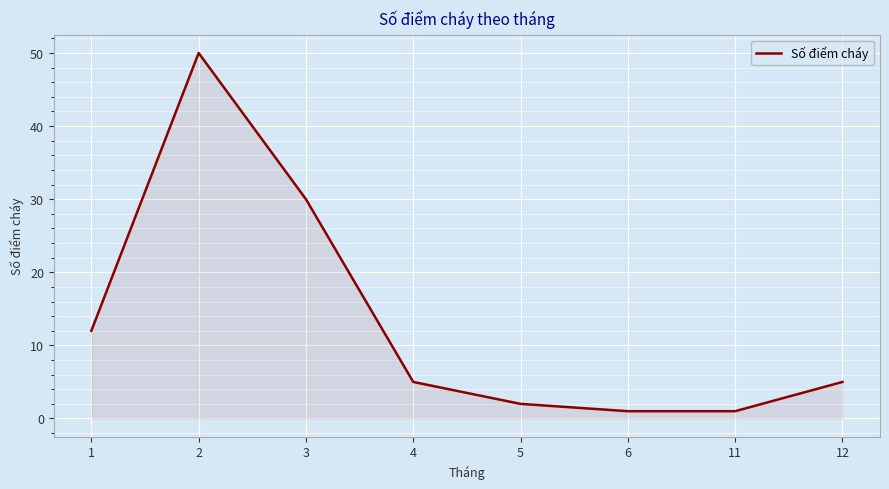

True or false: the data shows 2 at 5.

True